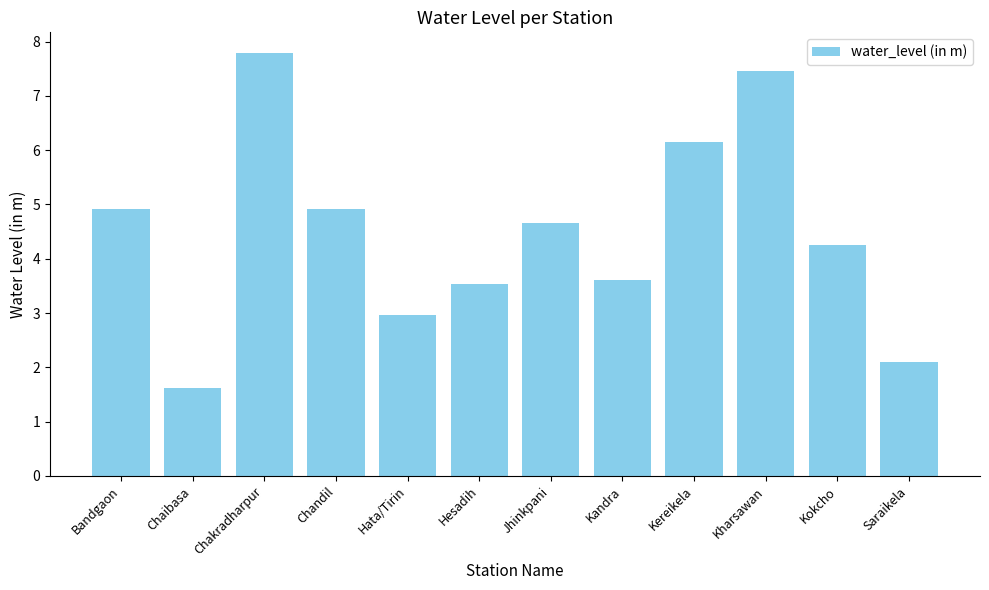

True or false: the data shows 7.5 at Kharsawan.

True